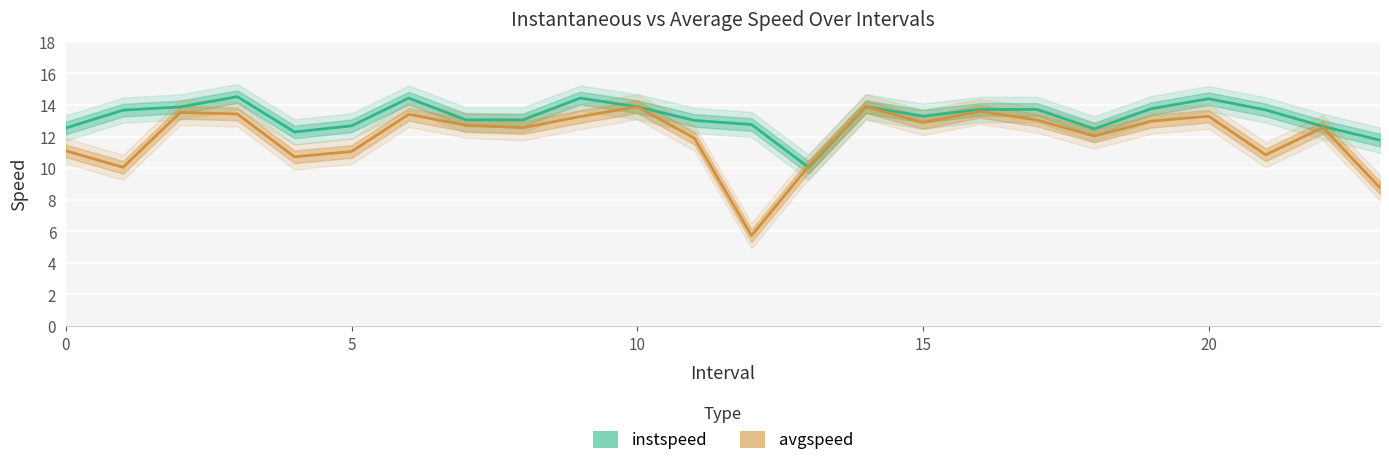

What is the highest value of the avgspeed series?

13.9